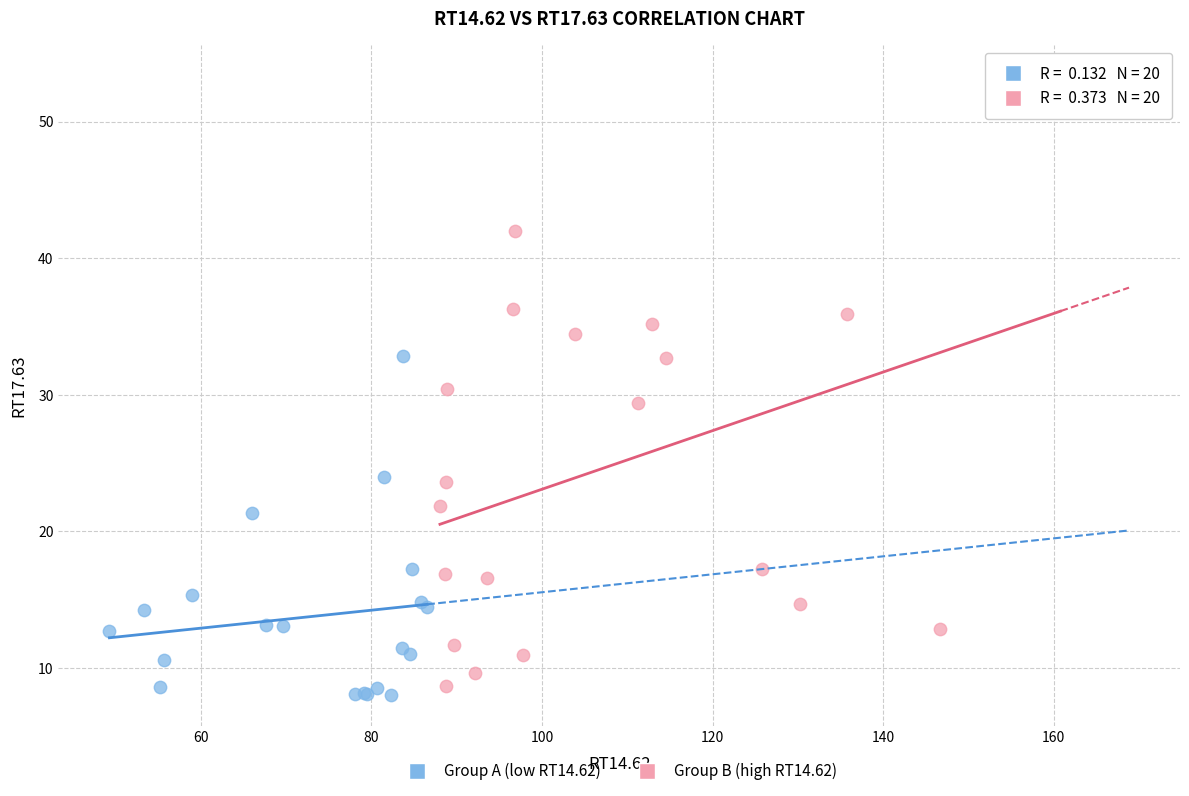

Which series contains the lowest Y value?

Group A (low RT14.62)